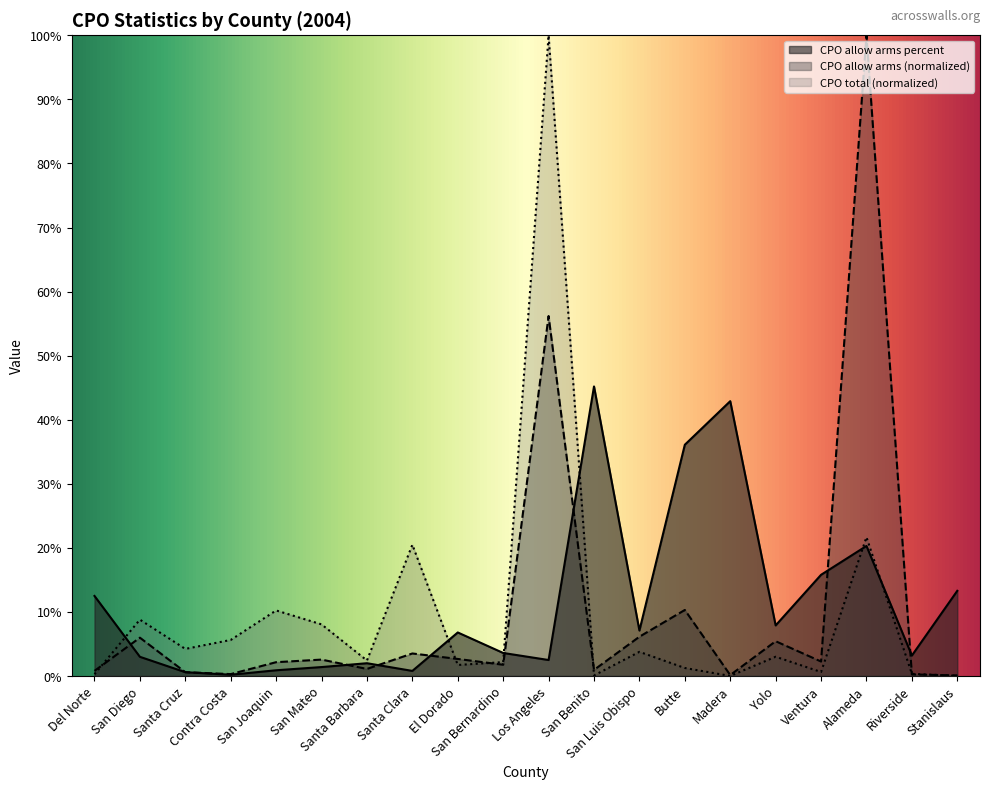

Reading left to right, list all the values displayed in this chart.

CPO allow arms percent: 0.1	0.0	0.0	0.0	0.0	0.0	0.0	0.0	0.1	0.0	0.0	0.5	0.1	0.4	0.4	0.1	0.2	0.2	0.0	0.1
CPO allow arms: 0.0	0.1	0.0	0.0	0.0	0.0	0.0	0.0	0.0	0.0	0.6	0.0	0.1	0.1	0.0	0.1	0.0	1.0	0.0	0.0
CPO total: 0.0	0.1	0.0	0.1	0.1	0.1	0.0	0.2	0.0	0.0	1.0	0.0	0.0	0.0	0.0	0.0	0.0	0.2	0.0	0.0